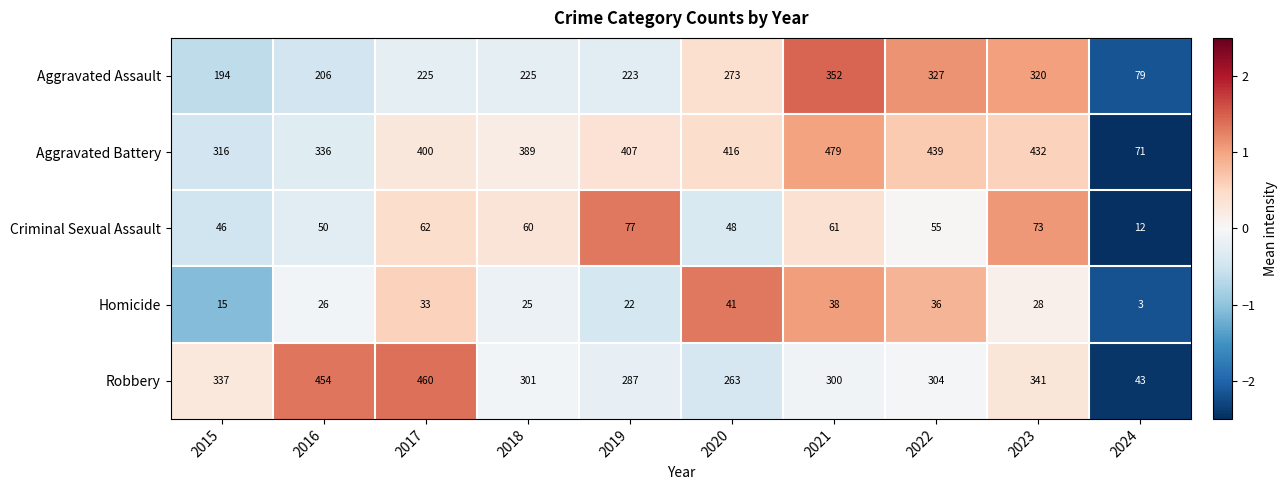

What is the difference between the second highest and minimum values in the Aggravated Battery series?

368